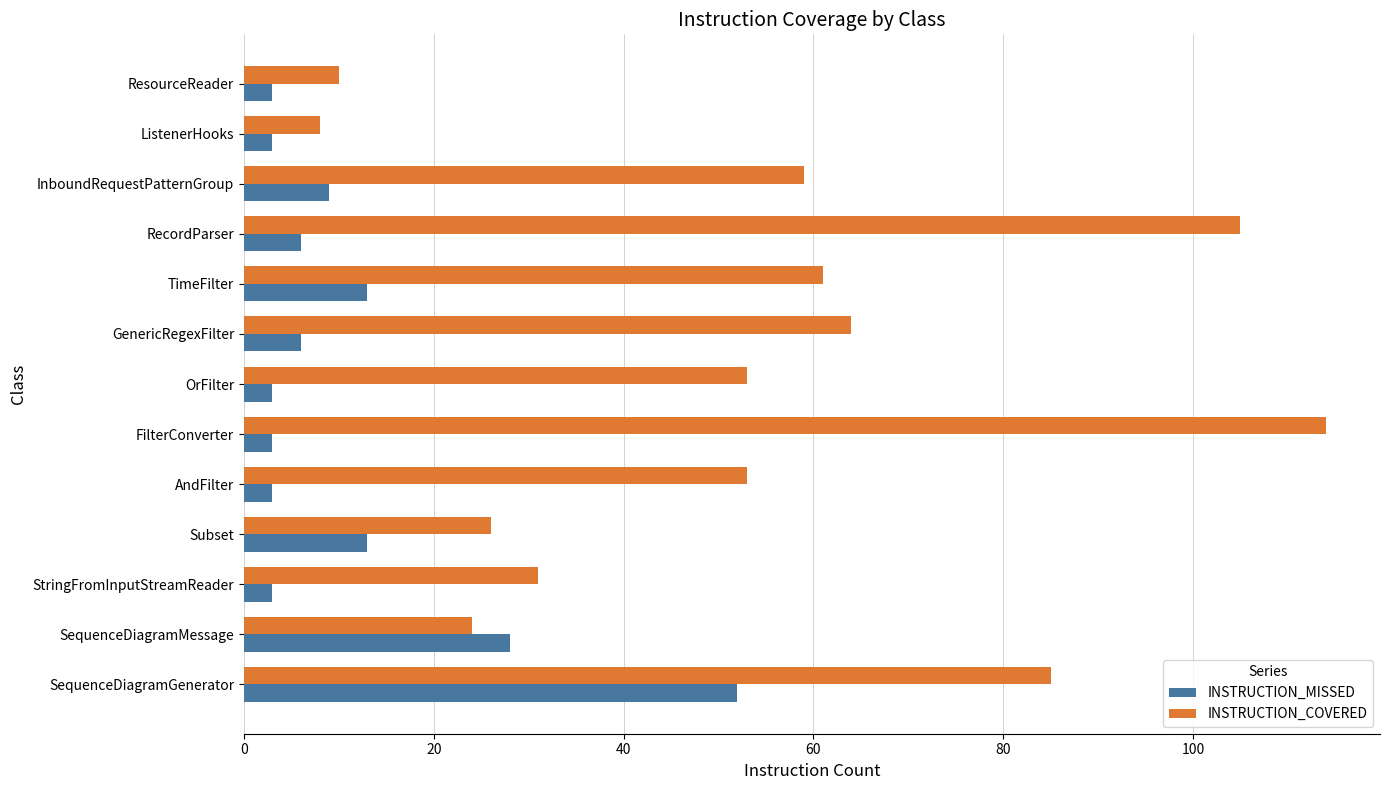

How many categories are shown in the chart?

13